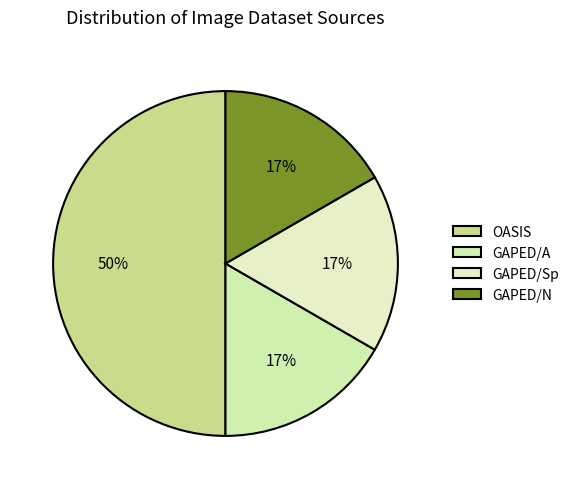

What is the change in value from OASIS to GAPED/N?

-2